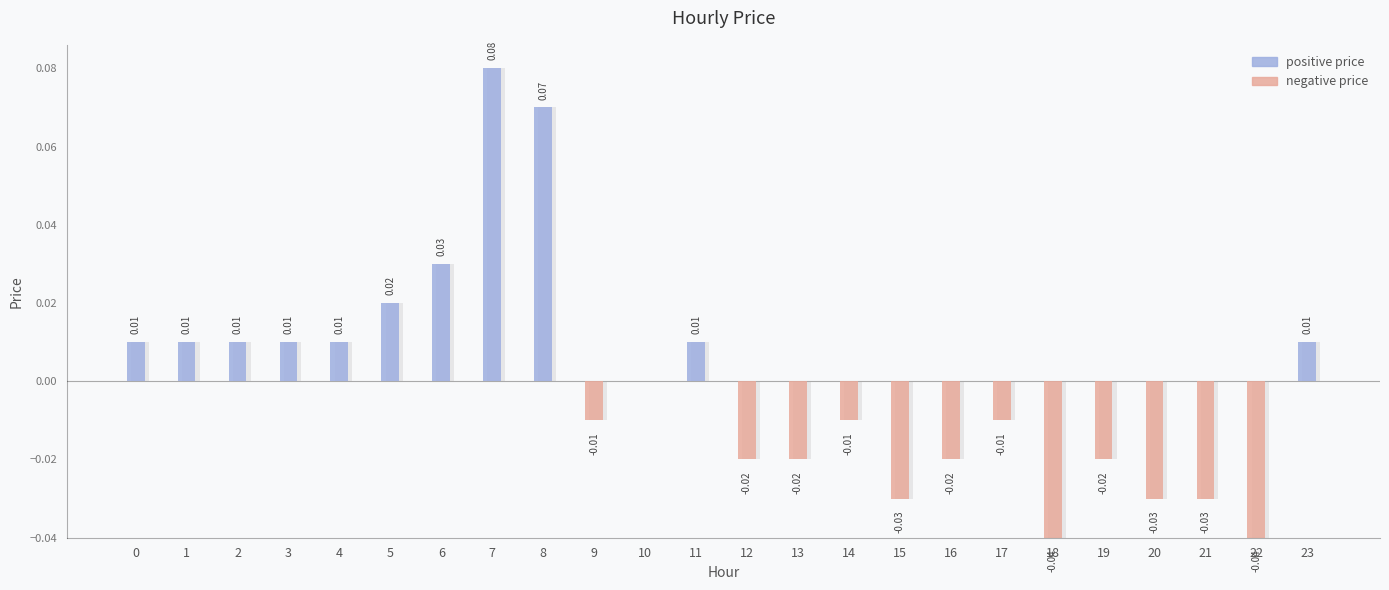

What is the change in value from 6 to 18?

-0.1